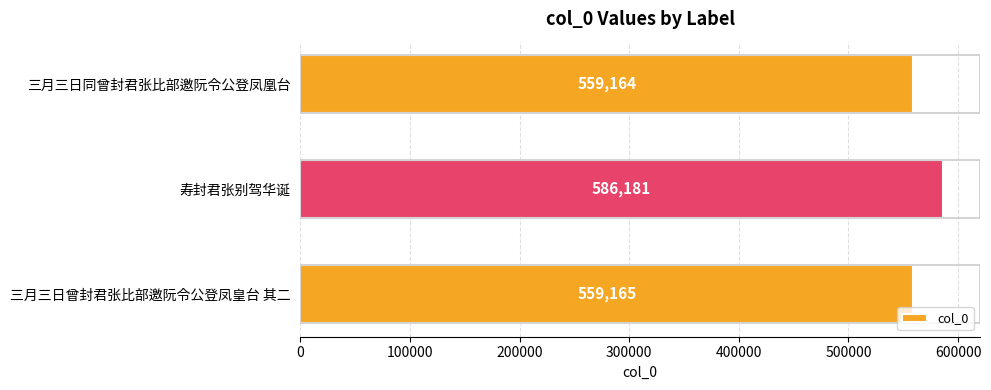

What is the difference between the maximum and minimum values?

27017